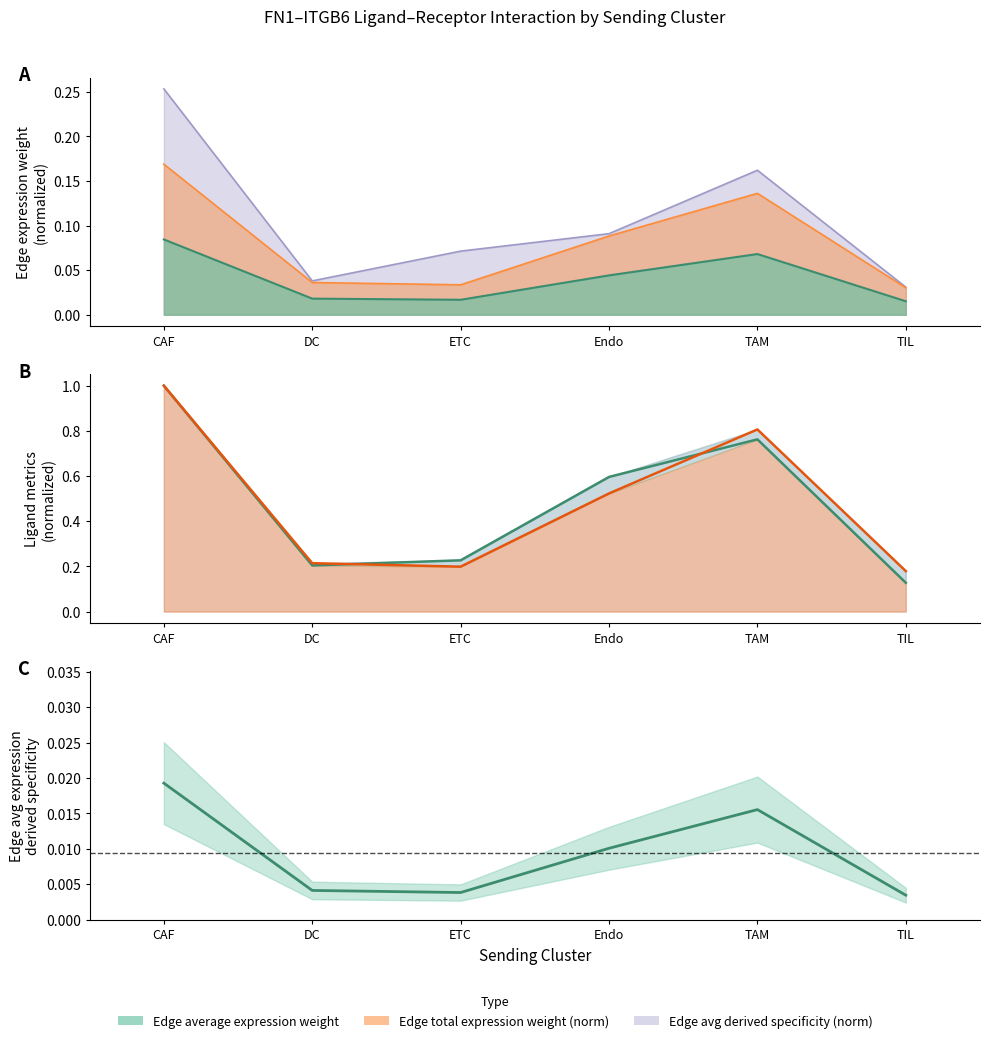

What is the label of the 1st point from the right?

TIL